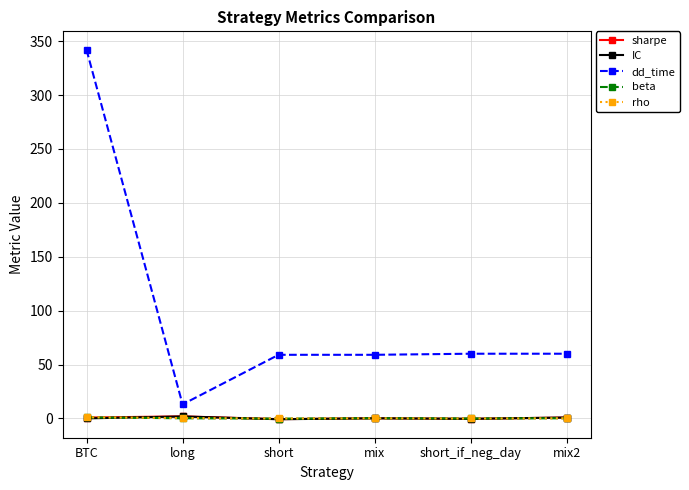

Is it true that beta equals 1.0 at BTC?

True